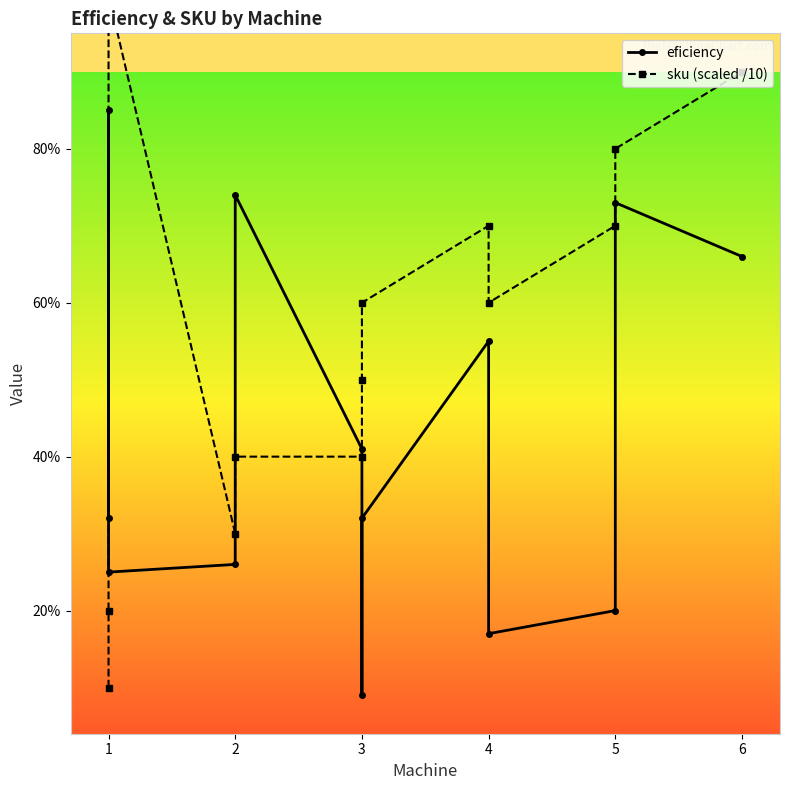

Which series has the largest total across all categories?

sku (scaled /10)